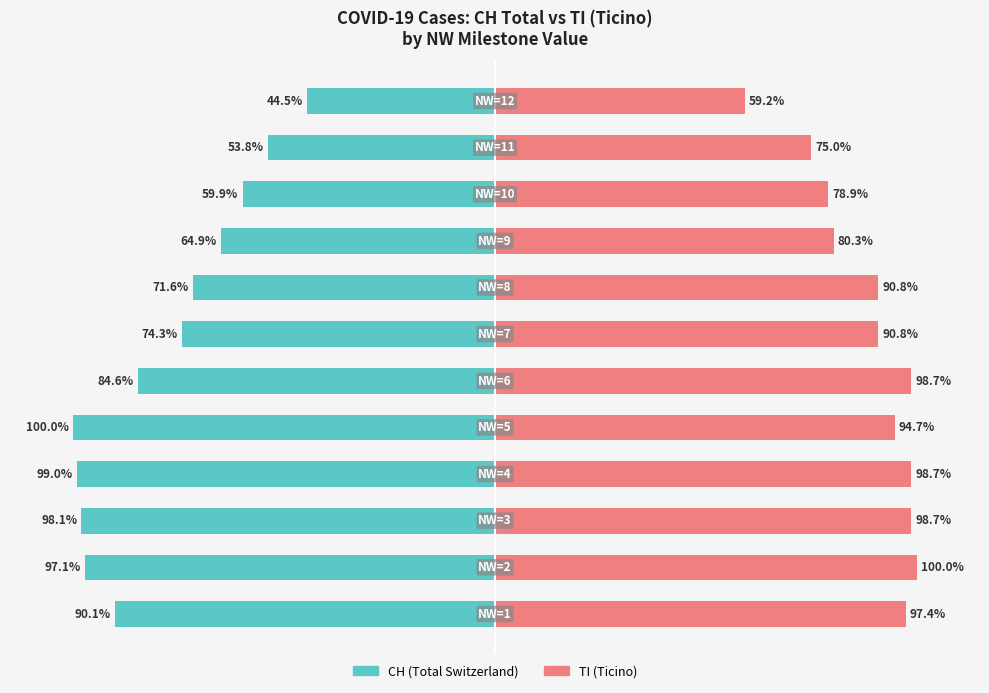

What is the average value of the CH (Total Switzerland) series?

-78.2